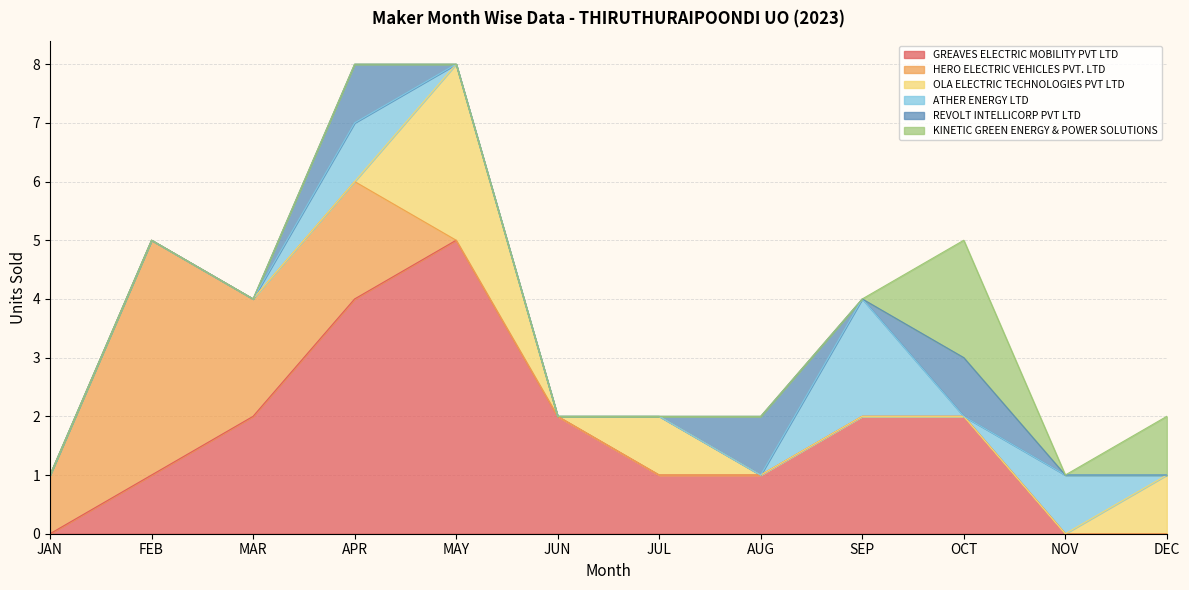

Reading left to right, list all the values displayed in this chart.

GREAVES ELECTRIC MOBILITY PVT LTD: 0	1	2	4	5	2	1	1	2	2	0	0
HERO ELECTRIC VEHICLES PVT. LTD: 1	4	2	2	0	0	0	0	0	0	0	0
OLA ELECTRIC TECHNOLOGIES PVT LTD: 0	0	0	0	3	0	1	0	0	0	0	1
ATHER ENERGY LTD: 0	0	0	1	0	0	0	0	2	0	1	0
REVOLT INTELLICORP PVT LTD: 0	0	0	1	0	0	0	1	0	1	0	0
KINETIC GREEN ENERGY & POWER SOLUTIONS: 0	0	0	0	0	0	0	0	0	2	0	1